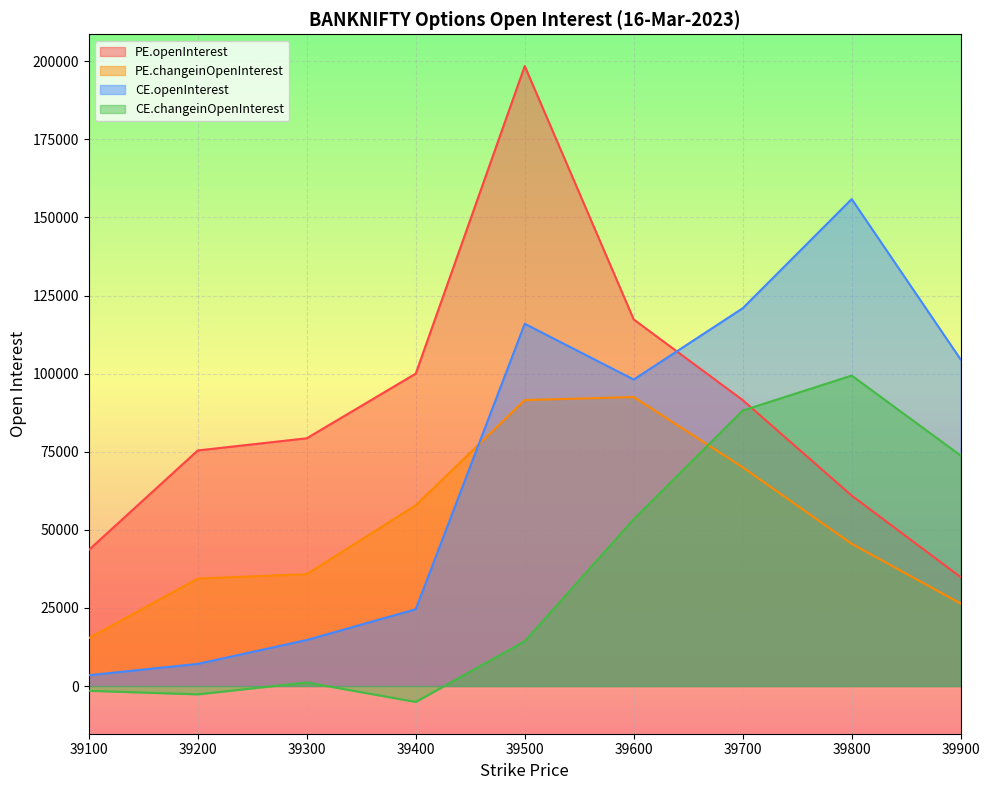

How many lines are shown in the chart?

4